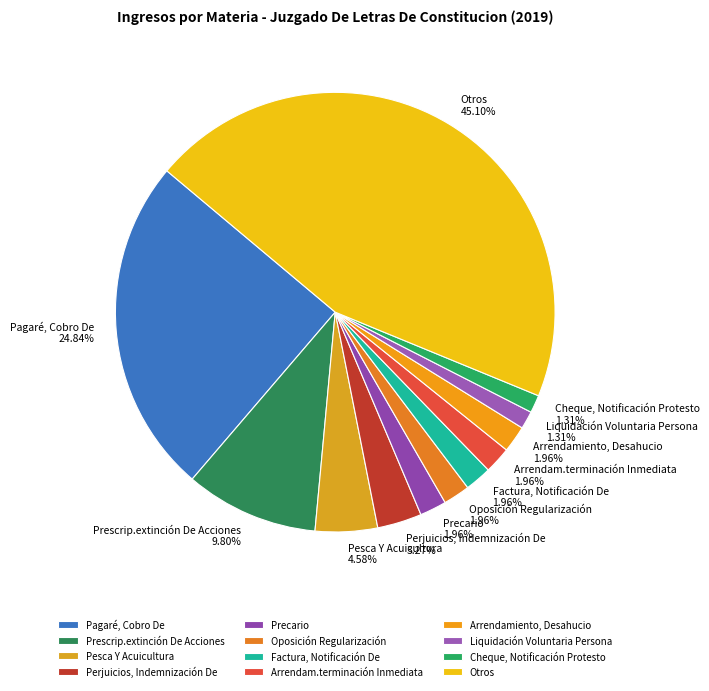

To the nearest percent, what portion does Precario represent?

2%